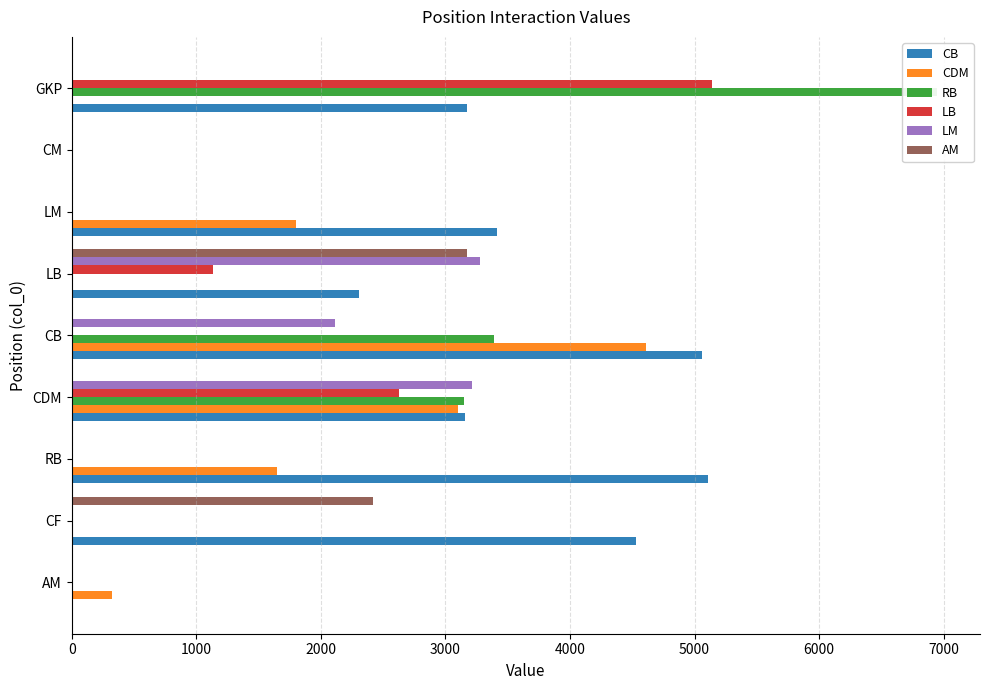

What are all the series names shown in the legend?

CB, CDM, RB, LB, LM, AM